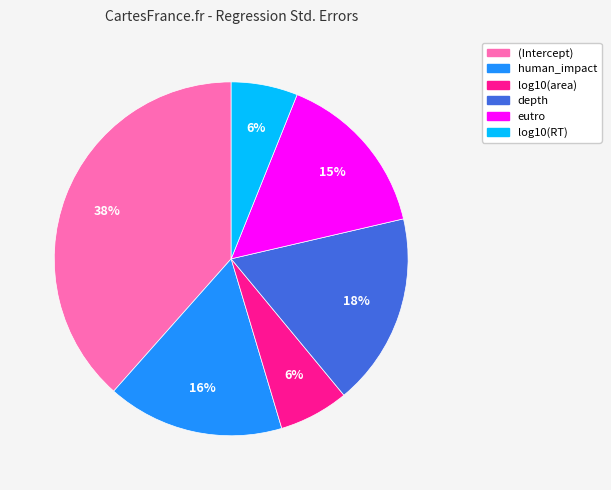

Is it true that human_impact is 16% of the pie?

True